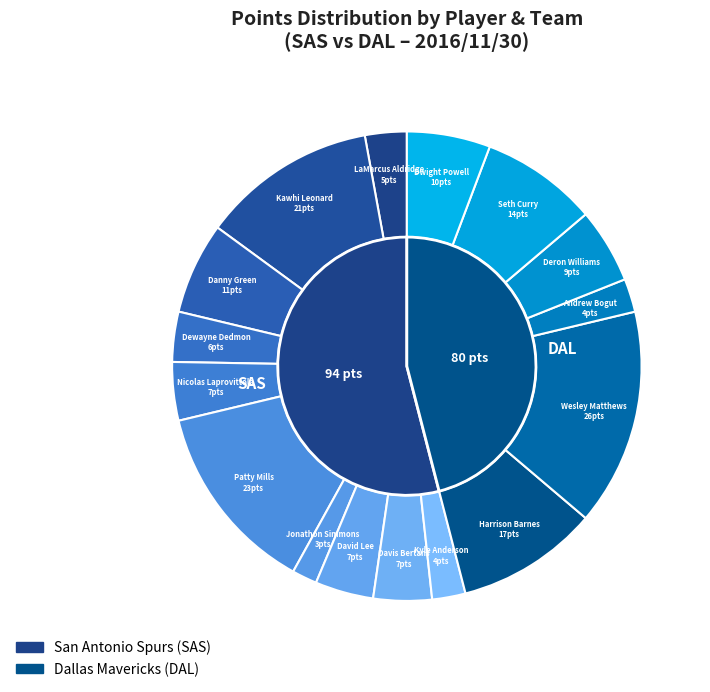

How much of the chart is everything except Deron Williams?

94.8%